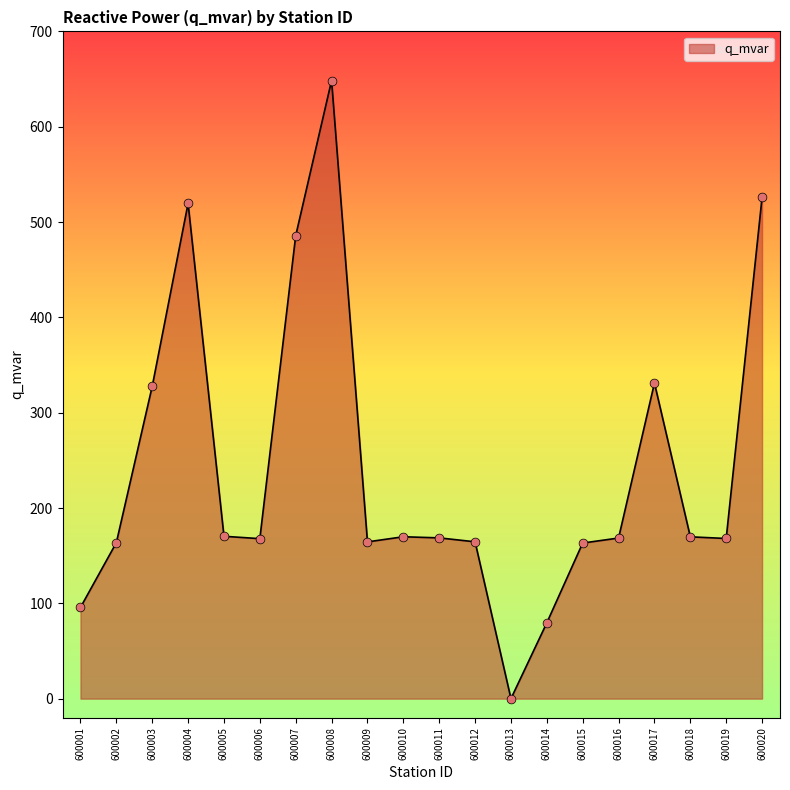

What is the change in value from 600007 to 600015?

-322.4